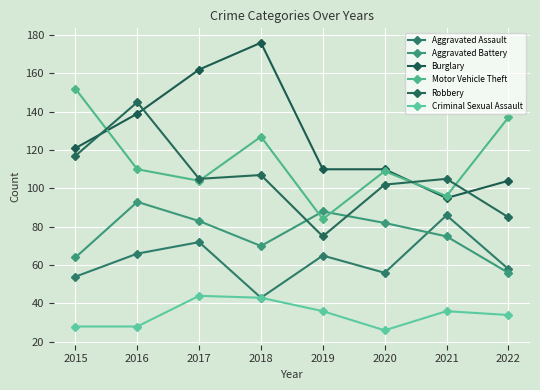

What are all the series names shown in the legend?

Aggravated Assault, Aggravated Battery, Burglary, Motor Vehicle Theft, Robbery, Criminal Sexual Assault